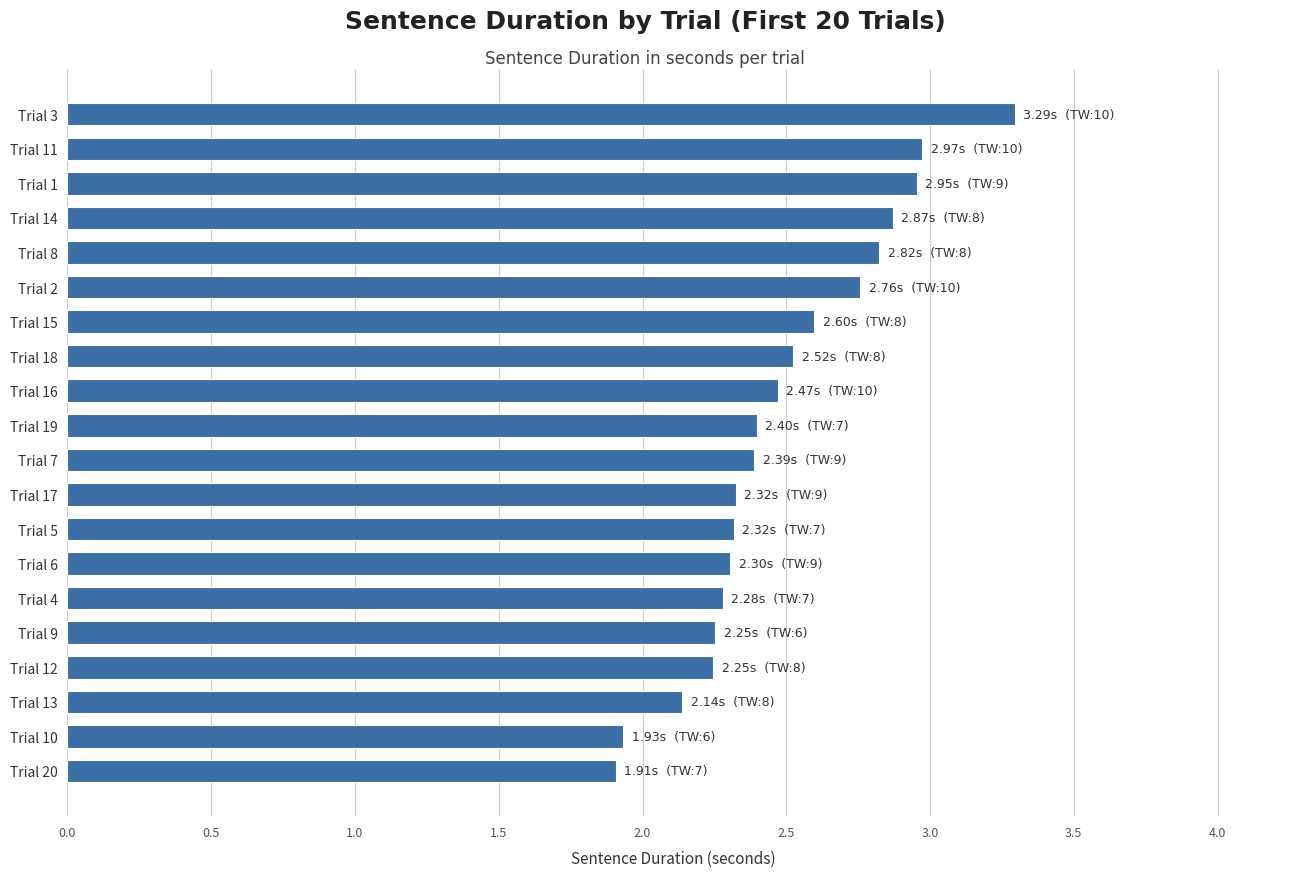

The value at Trial 3 is 3.3. True or false?

True